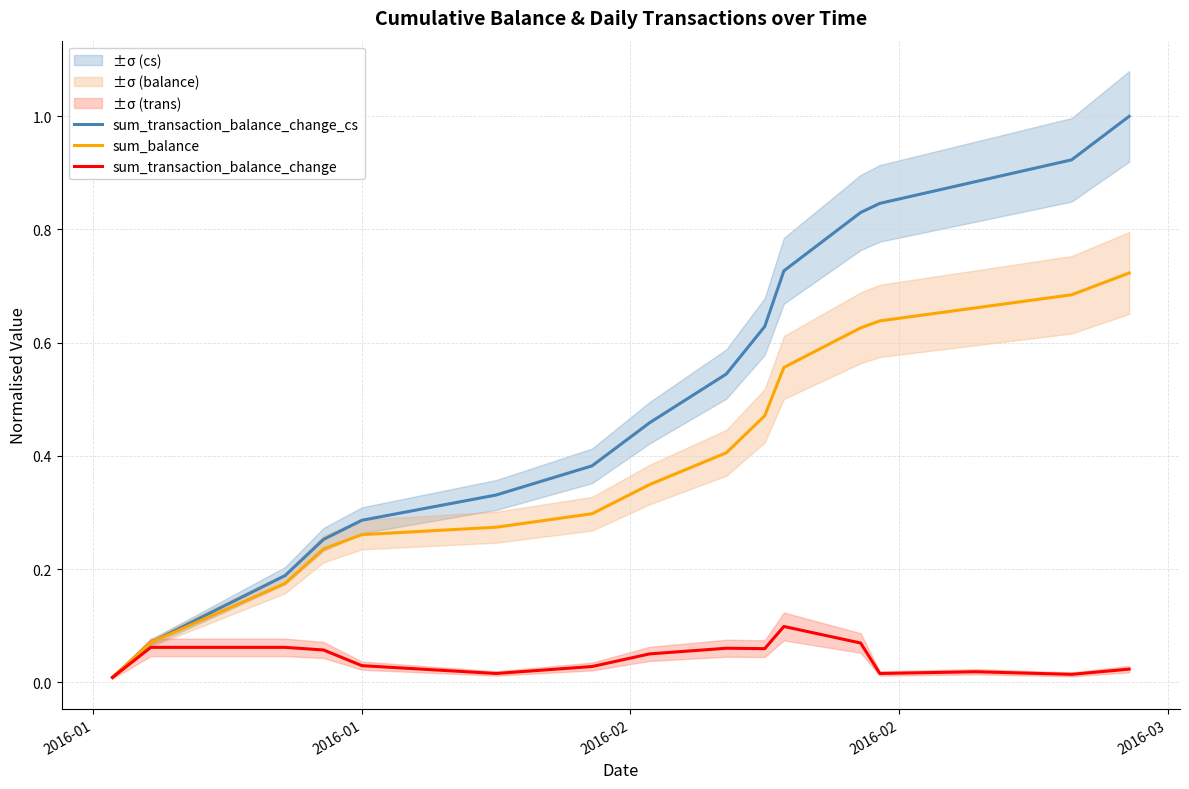

True or false: sum_transaction_balance_change_cs and sum_balance intersect in this chart.

False